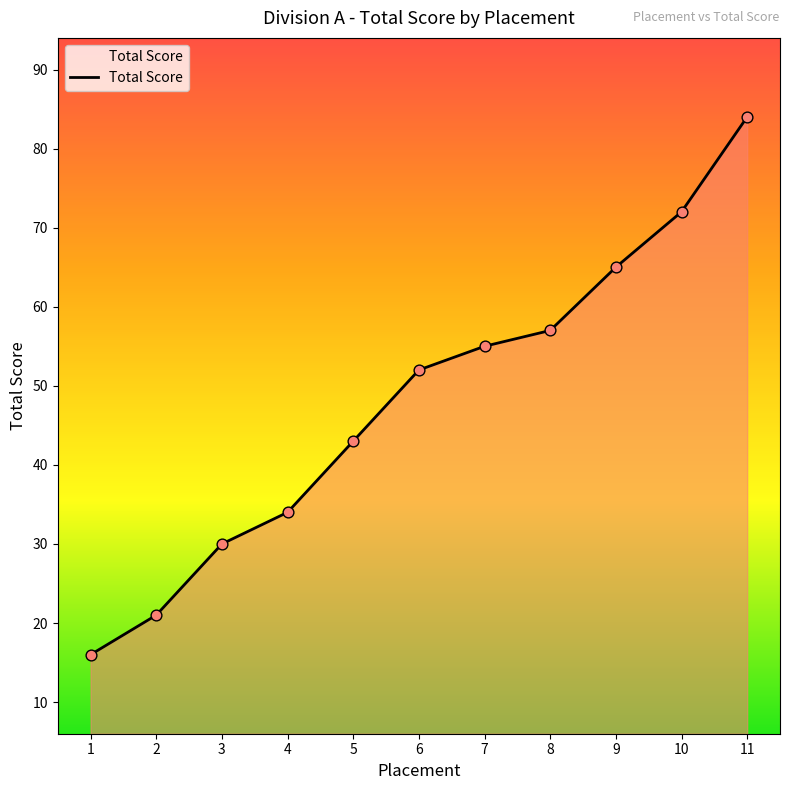

What is the change in value from 1 to 11?

+68